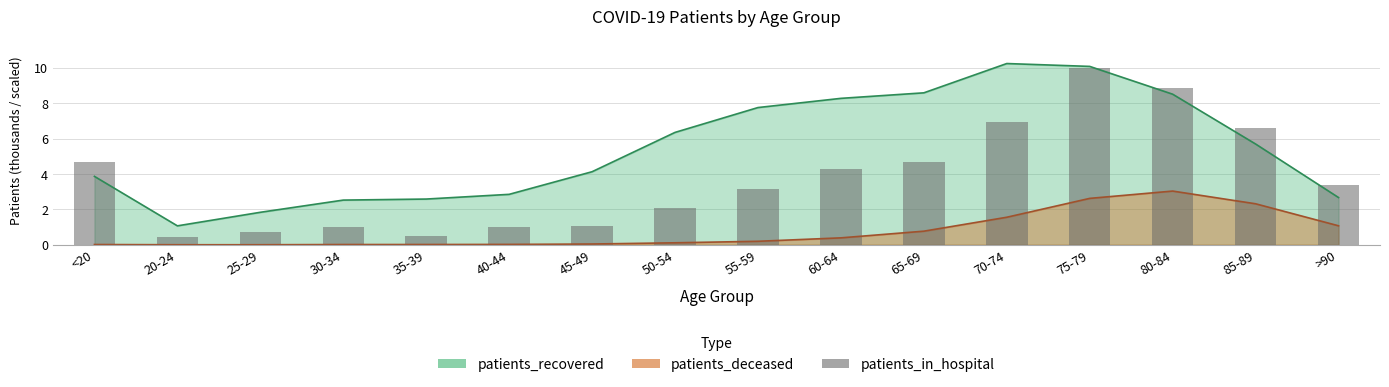

List the labels in order of value, largest first.

75-79, 80-84, 70-74, 85-89, 65-69, <20, 60-64, >90, 55-59, 50-54, 45-49, 30-34, 40-44, 25-29, 35-39, 20-24